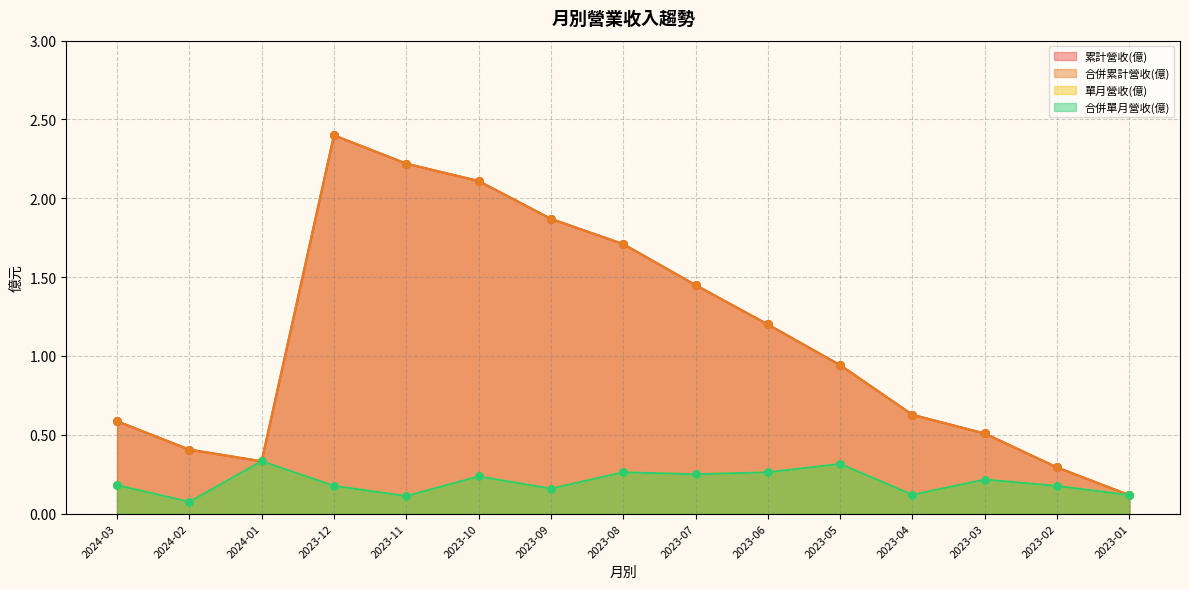

Which series has the largest total across all categories?

累計營收(億)